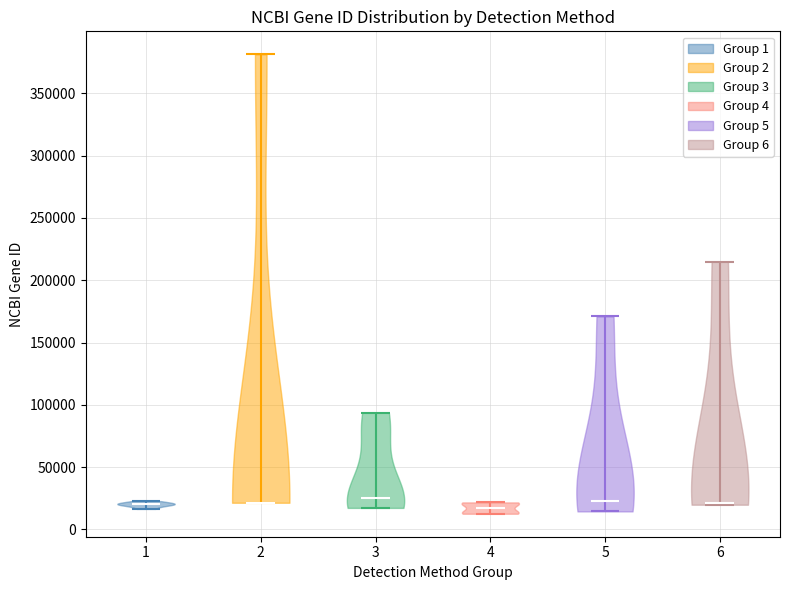

Reading left to right, read every violin against the y-axis: where its median line is, and the lowest and highest points it reaches. The values are not printed on the chart, so give them approximately, as read against the axis.

1: median line 20000, lowest point 15000, highest point 25000
2: median line 20000, lowest point 20000, highest point 380000
3: median line 25000, lowest point 15000, highest point 95000
4: median line 15000, lowest point 15000, highest point 20000
5: median line 25000, lowest point 15000, highest point 170000
6: median line 20000, lowest point 20000, highest point 215000